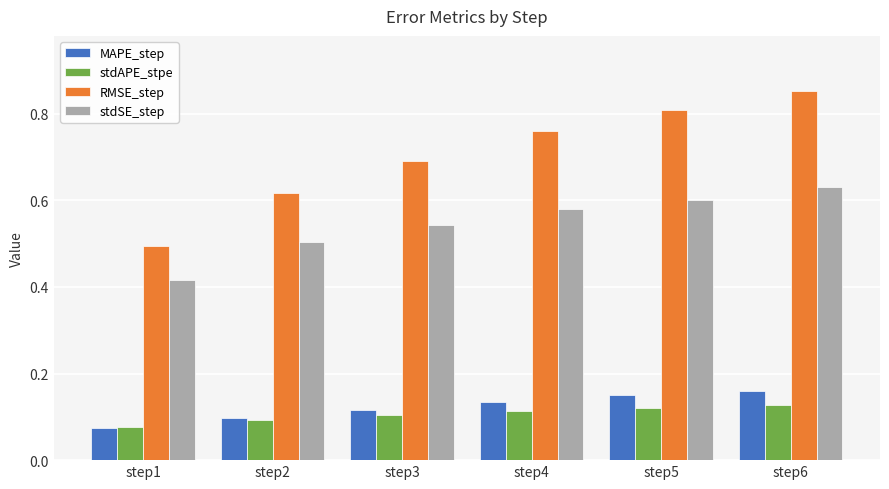

What is the sum of the MAPE_step values at step4 and step5?

0.3